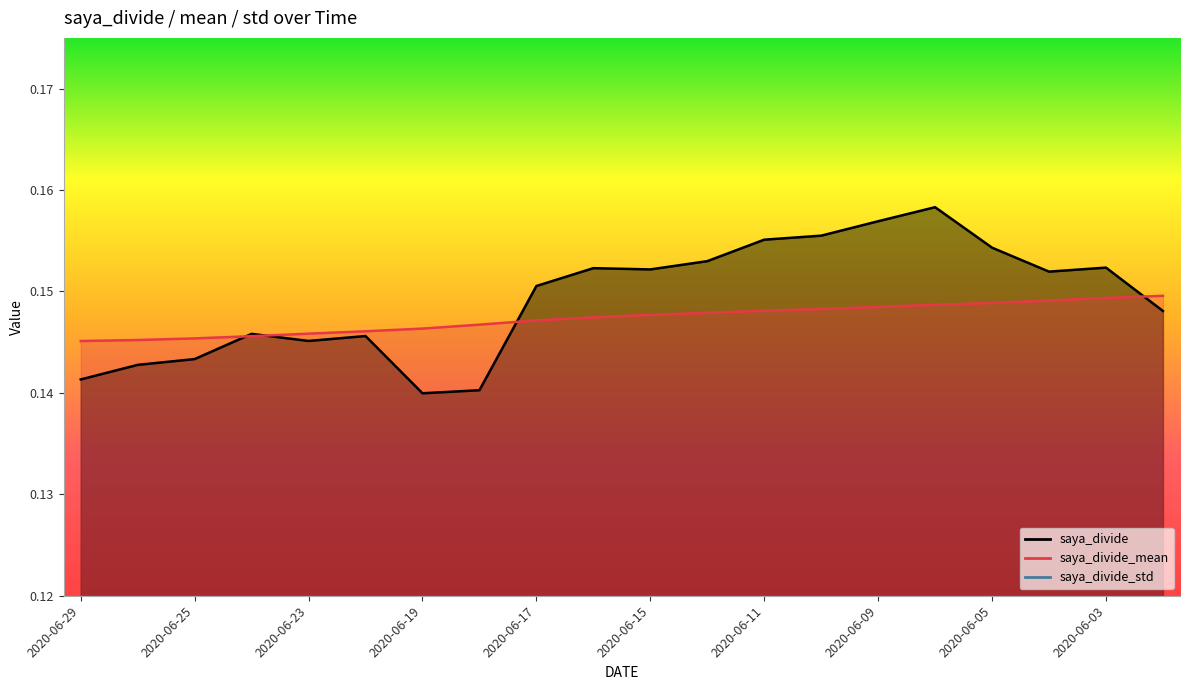

At which category is the sum across all series the highest?

2020-06-08